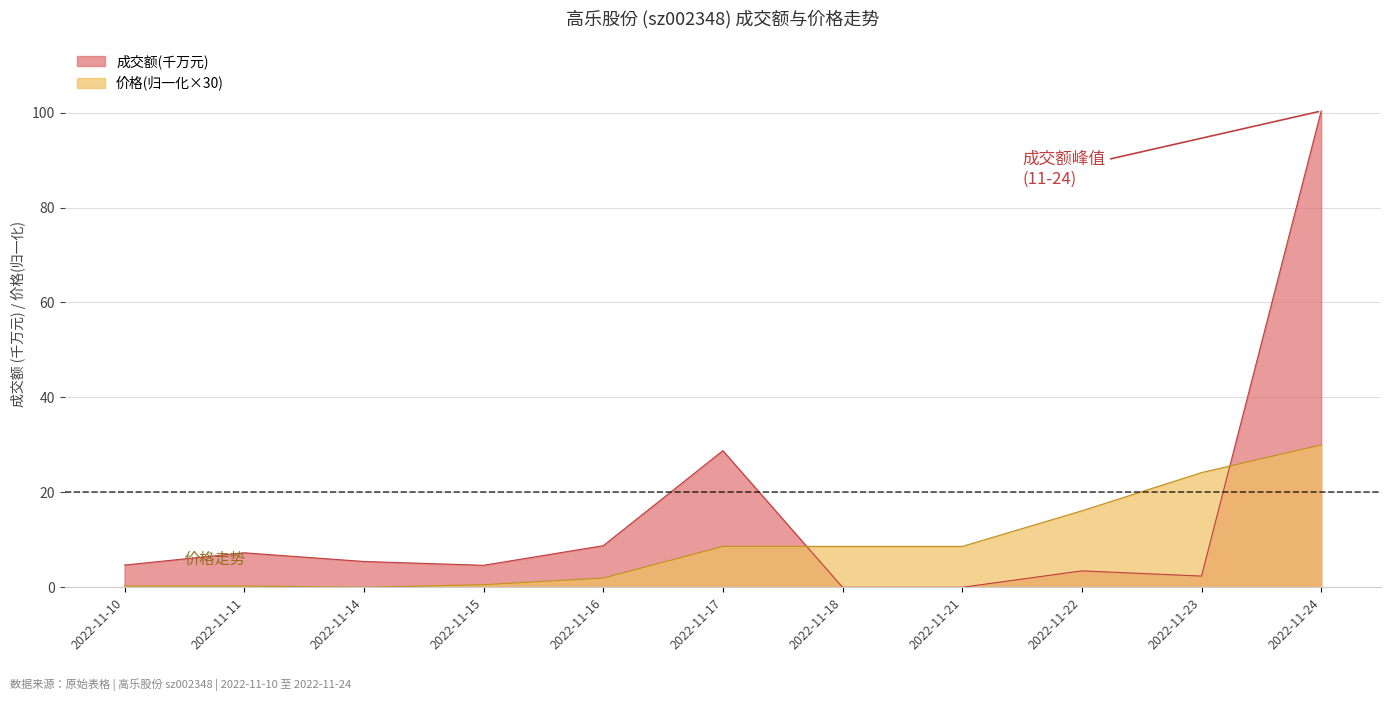

How many times do 价格 and 成交额(万元) cross each other?

2